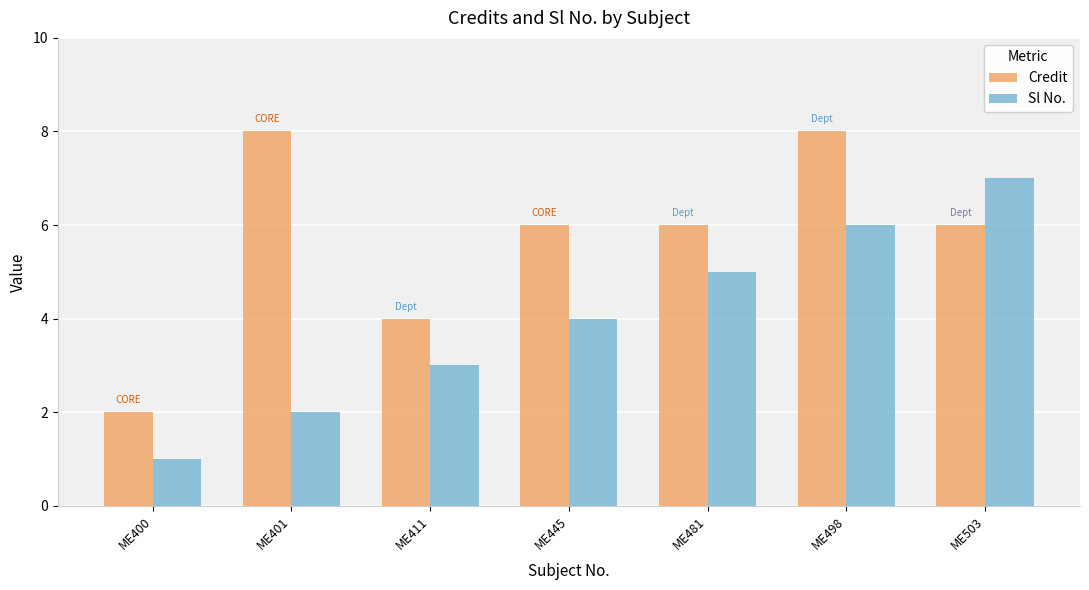

Reading left to right, list all the values displayed in this chart.

Credit: ME400=2	ME401=8	ME411=4	ME445=6	ME481=6	ME498=8	ME503=6
Sl No.: ME400=1	ME401=2	ME411=3	ME445=4	ME481=5	ME498=6	ME503=7